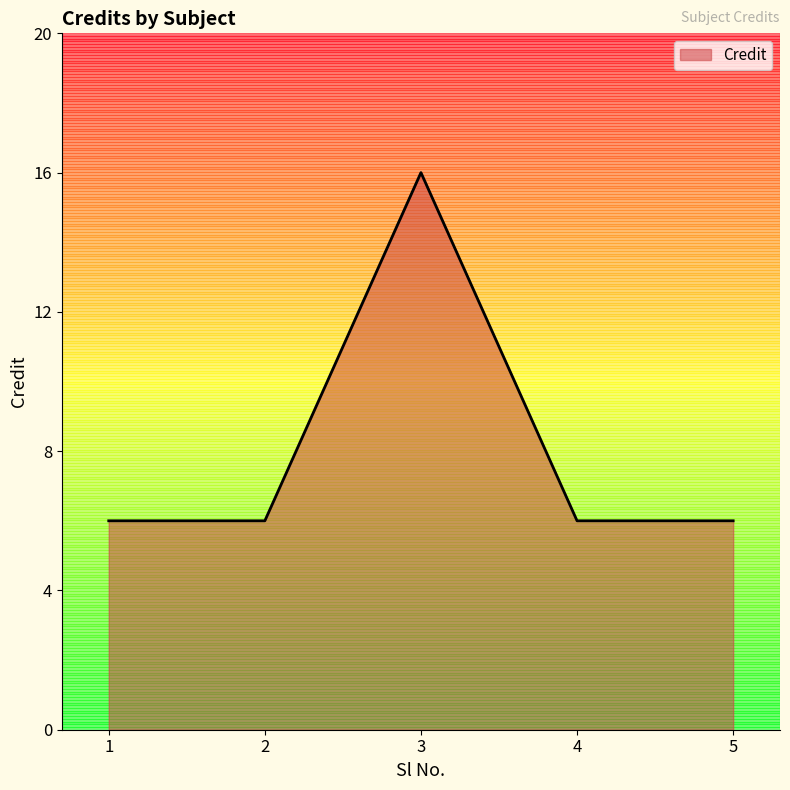

How many lines are shown in the chart?

1